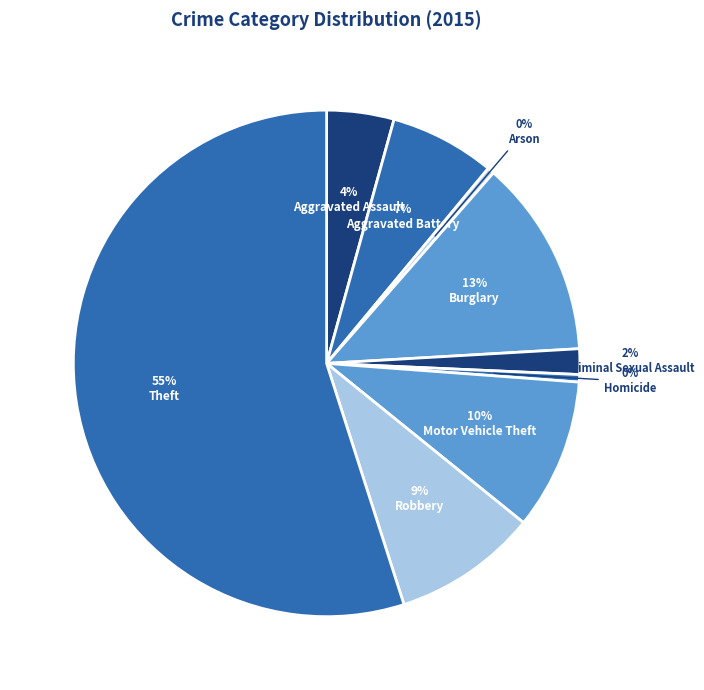

Which slice is the smallest?

Arson